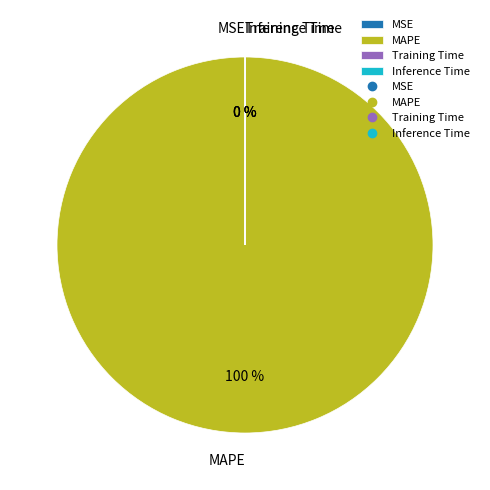

Does MAPE represent more than half of the total?

Yes